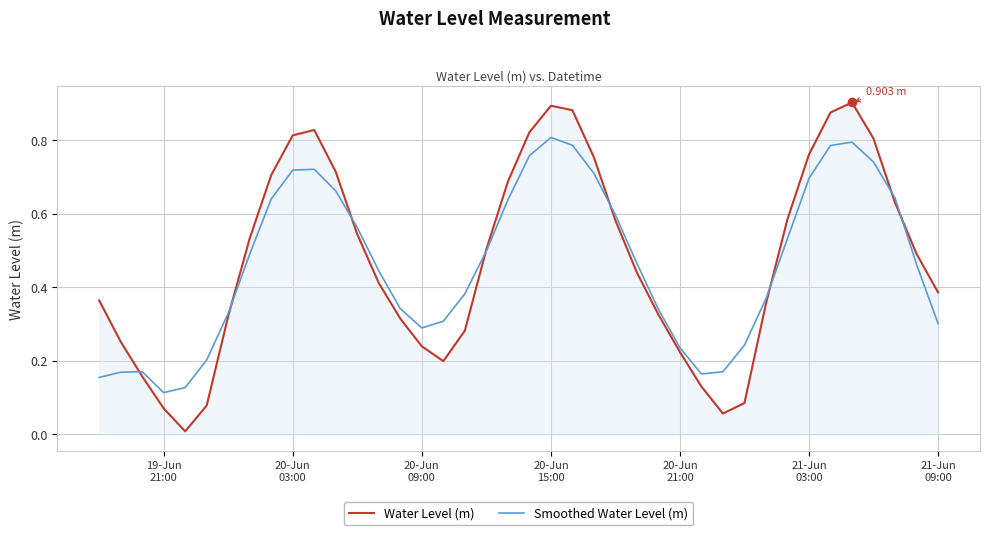

Which series has the largest range (max minus min)?

Water Level (m)